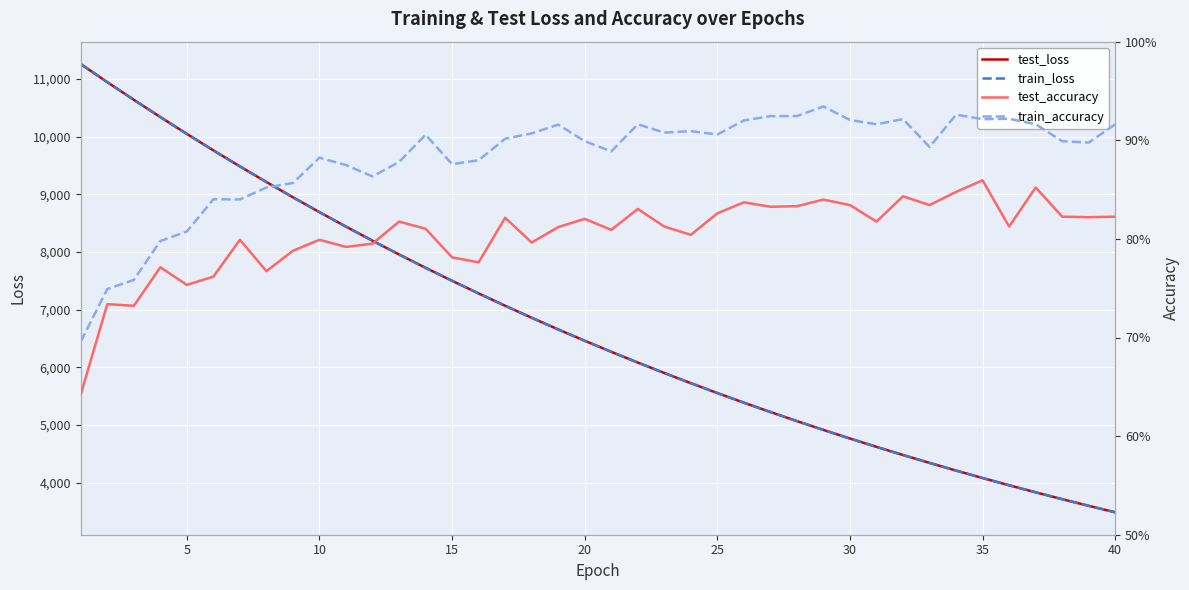

What is the minimum value for test_loss?

3487.1